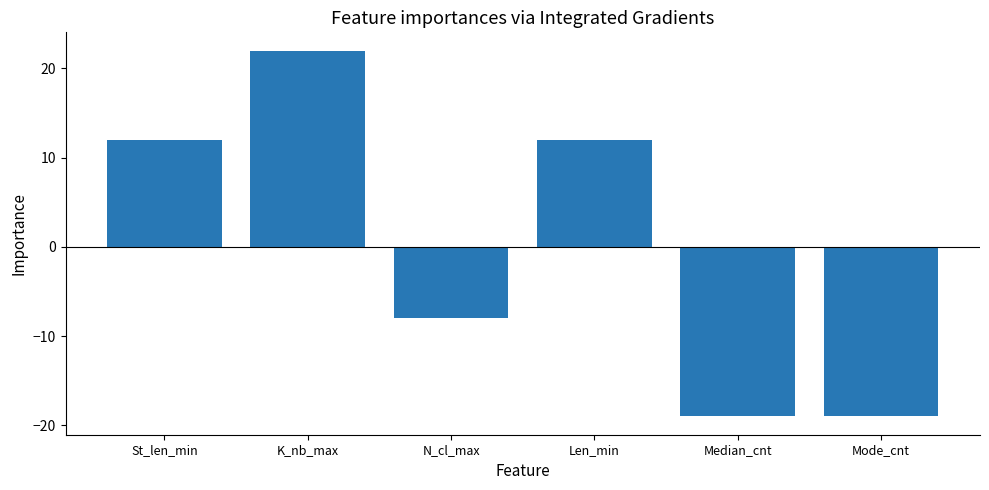

What position from the left is Len_min?

4